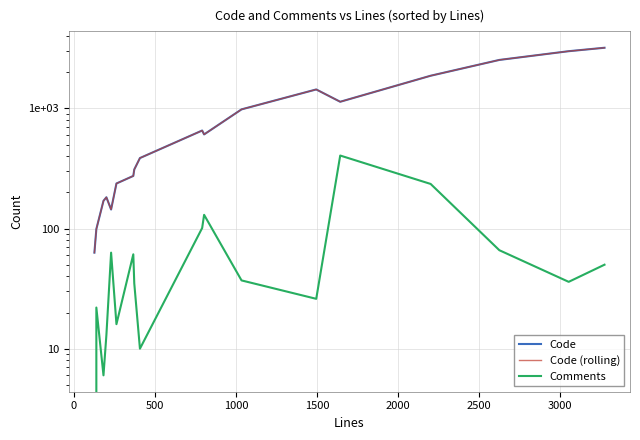

How many values in the Code series are below 607?

9